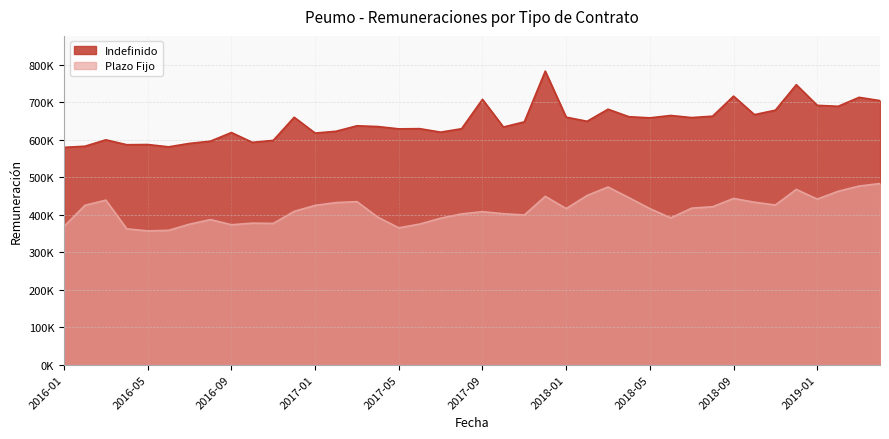

What is the label of the 21st point from the left?

2017-09